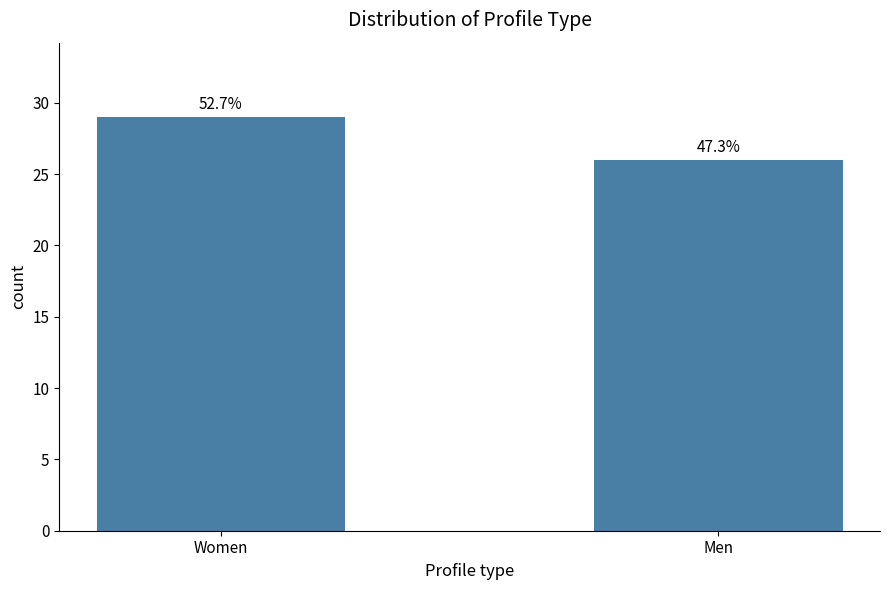

What is the value of the 2nd bar from the left?

26